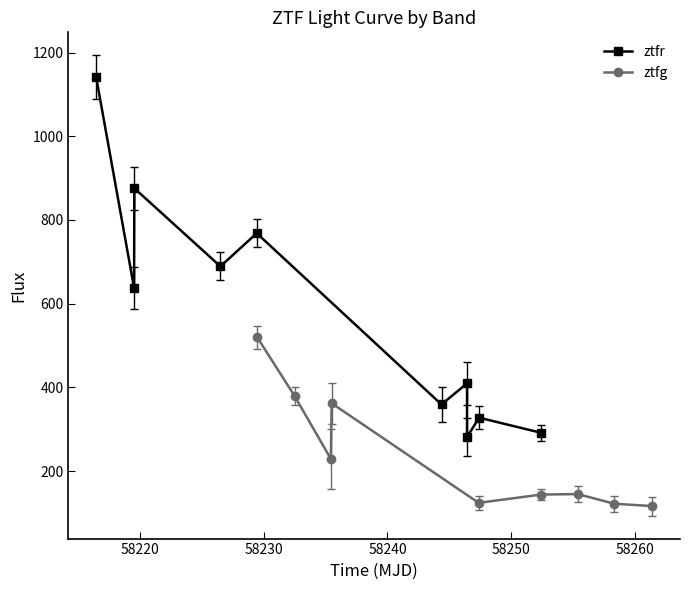

What is the value of the ztfr point at the 10th from the left?

291.6